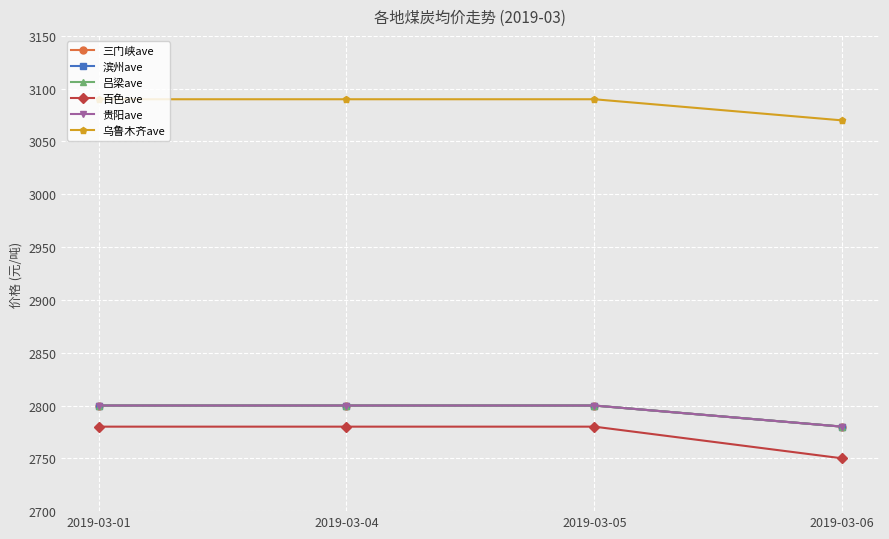

What is the approximate value of 滨州ave at 2019-03-06?

2780